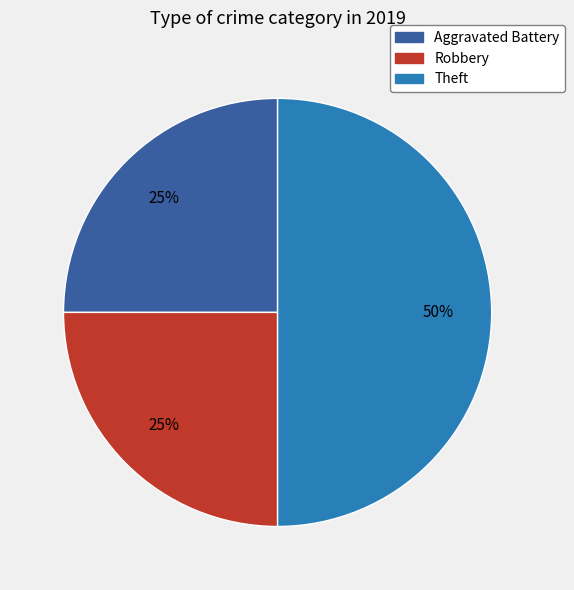

To the nearest percent, what is the difference between the largest and smallest slice percentages?

25%